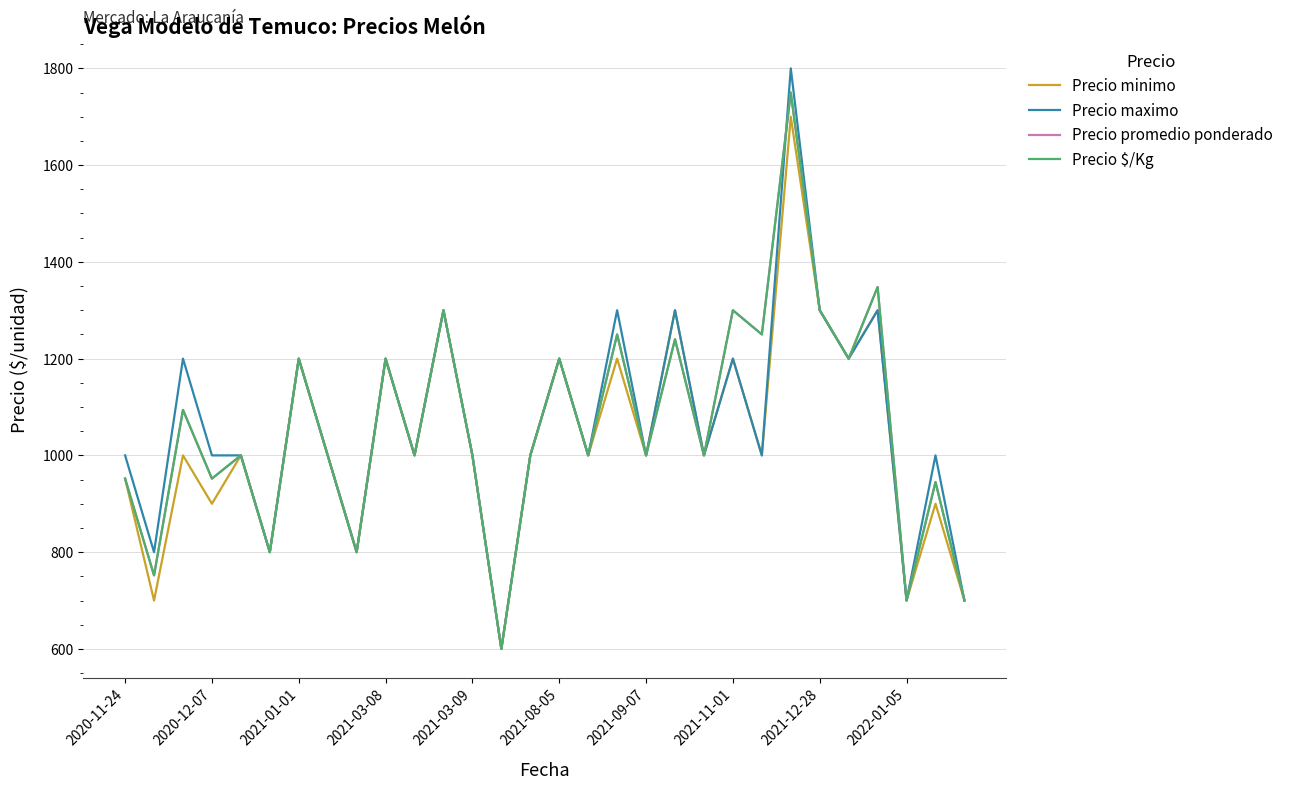

Reading left to right, list all the values displayed in this chart.

Precio minimo: 952	700	1000	900	1000	800	1200	1000	800	1200	1000	1300	1000	600	1000	1200	1000	1200	1000	1300	1000	1200	1000	1700	1300	1200	1300	700	900	700
Precio maximo: 1000	800	1200	1000	1000	800	1200	1000	800	1200	1000	1300	1000	600	1000	1200	1000	1300	1000	1300	1000	1200	1000	1800	1300	1200	1300	700	1000	700
Precio promedio ponderado: 952	752	1094	952	1000	800	1200	1000	800	1200	1000	1300	1000	600	1000	1200	1000	1250	1000	1240	1000	1300	1250	1750	1300	1200	1348	700	945	700
Precio $/Kg: 952	752	1094	952	1000	800	1200	1000	800	1200	1000	1300	1000	600	1000	1200	1000	1250	1000	1240	1000	1300	1250	1750	1300	1200	1348	700	945	700